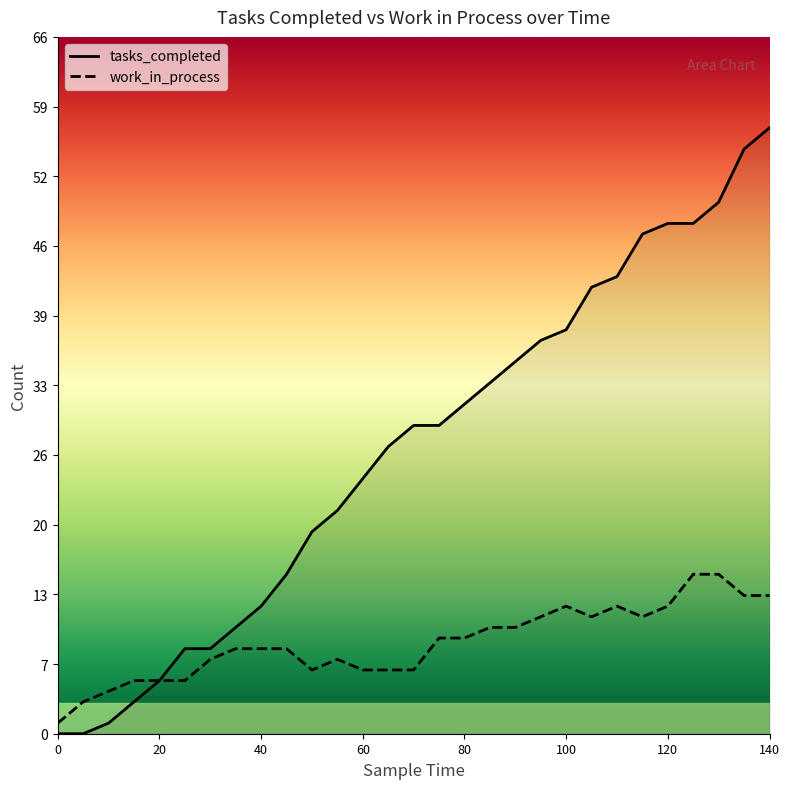

Which series has the largest total across all categories?

tasks_completed